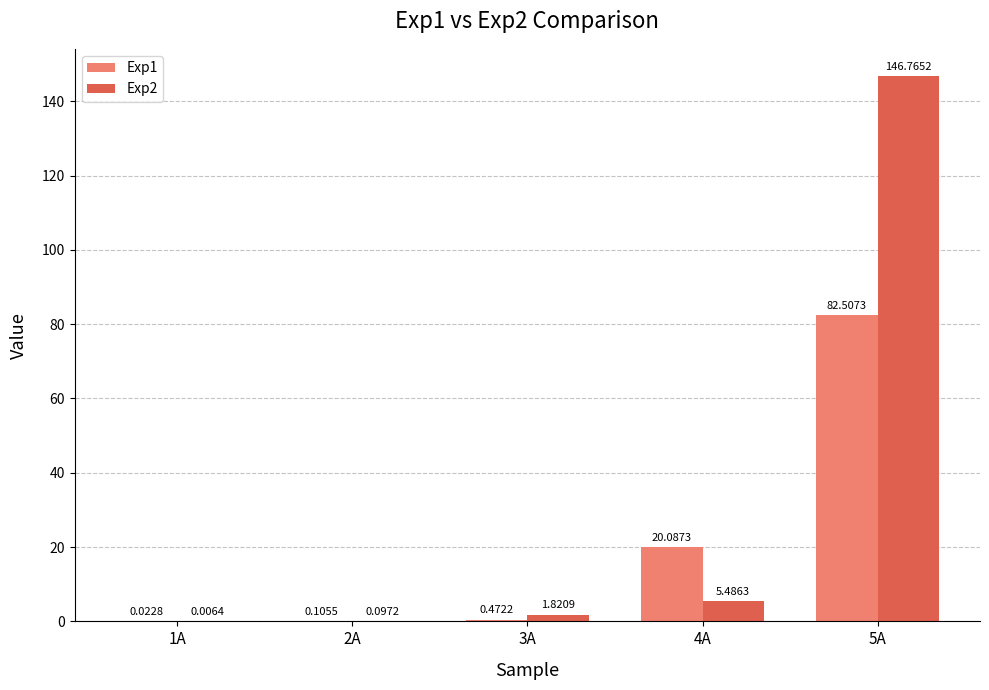

Which series has the largest total across all categories?

Exp2